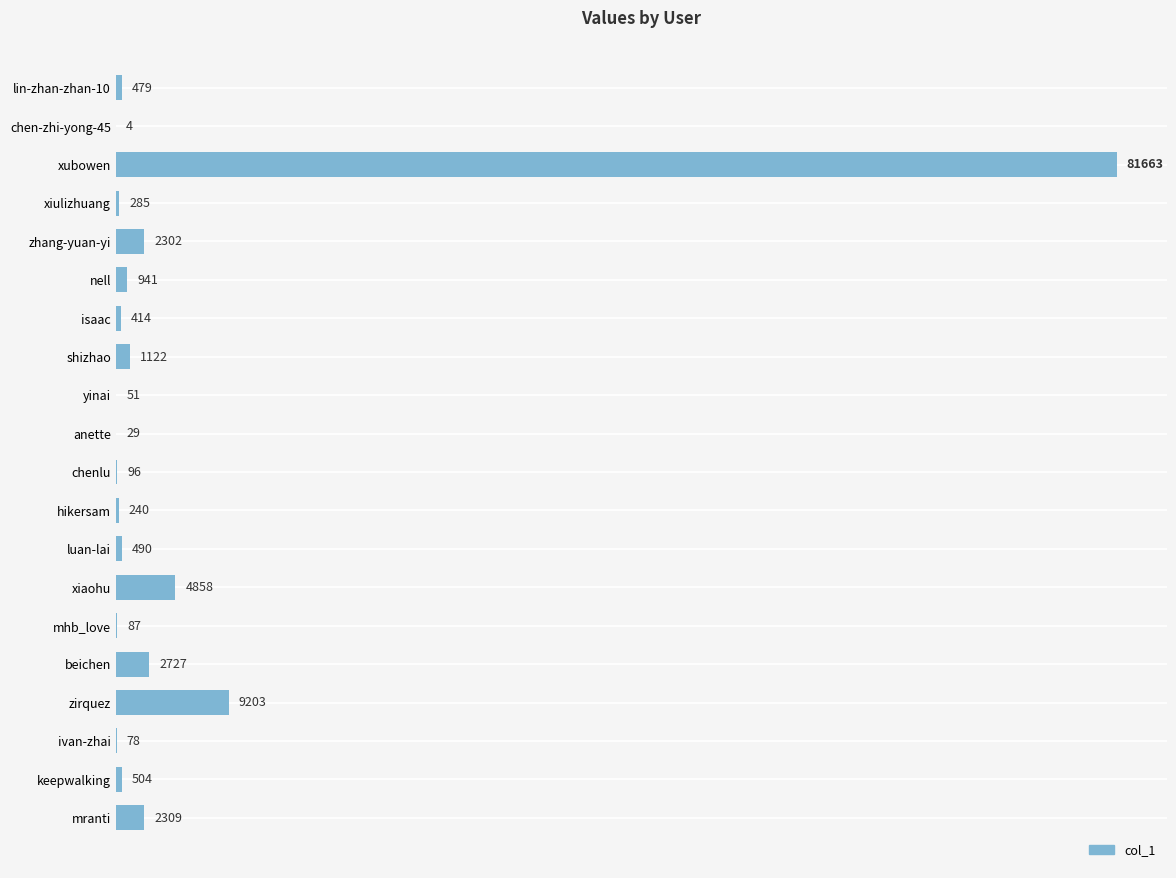

The value at zirquez is 9203. True or false?

True